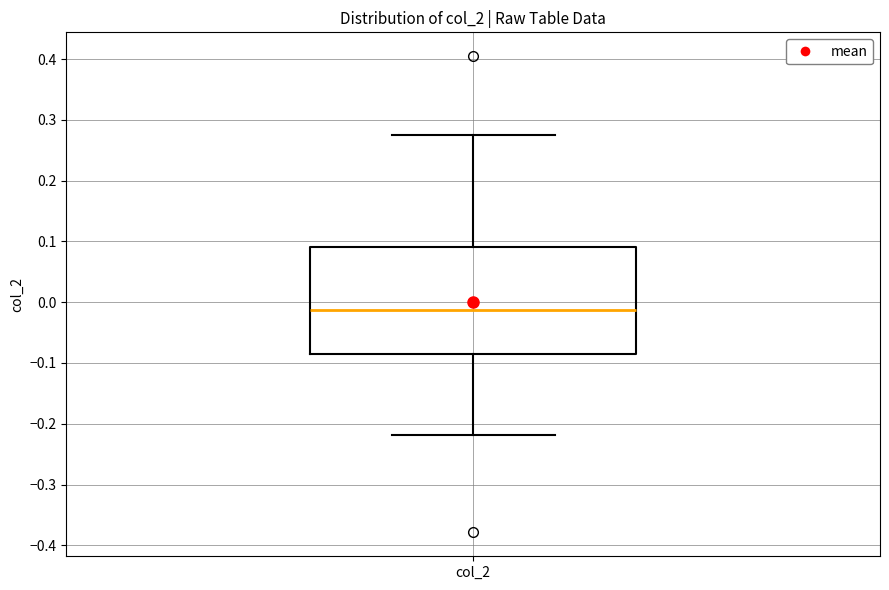

Read this box plot against the y-axis: the position of the median line, the range covered by the box, and the ends of both whiskers. The values are not printed on the chart, so give them approximately, as read against the axis.

median -0.01, box -0.09 to 0.09, whiskers -0.22 to 0.27